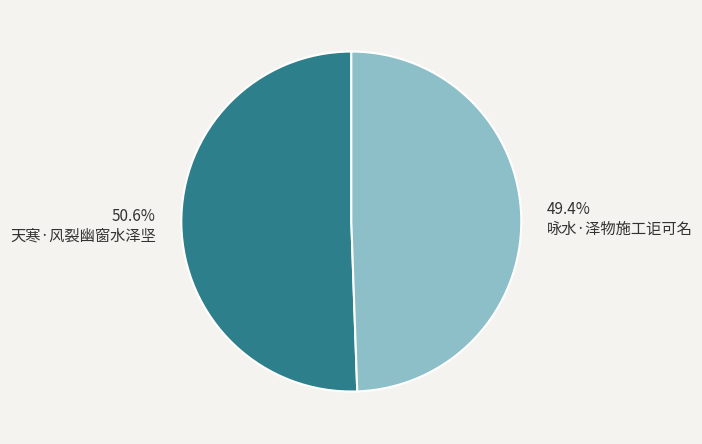

To the nearest percent, what is the difference between the largest and smallest slice percentages?

1%